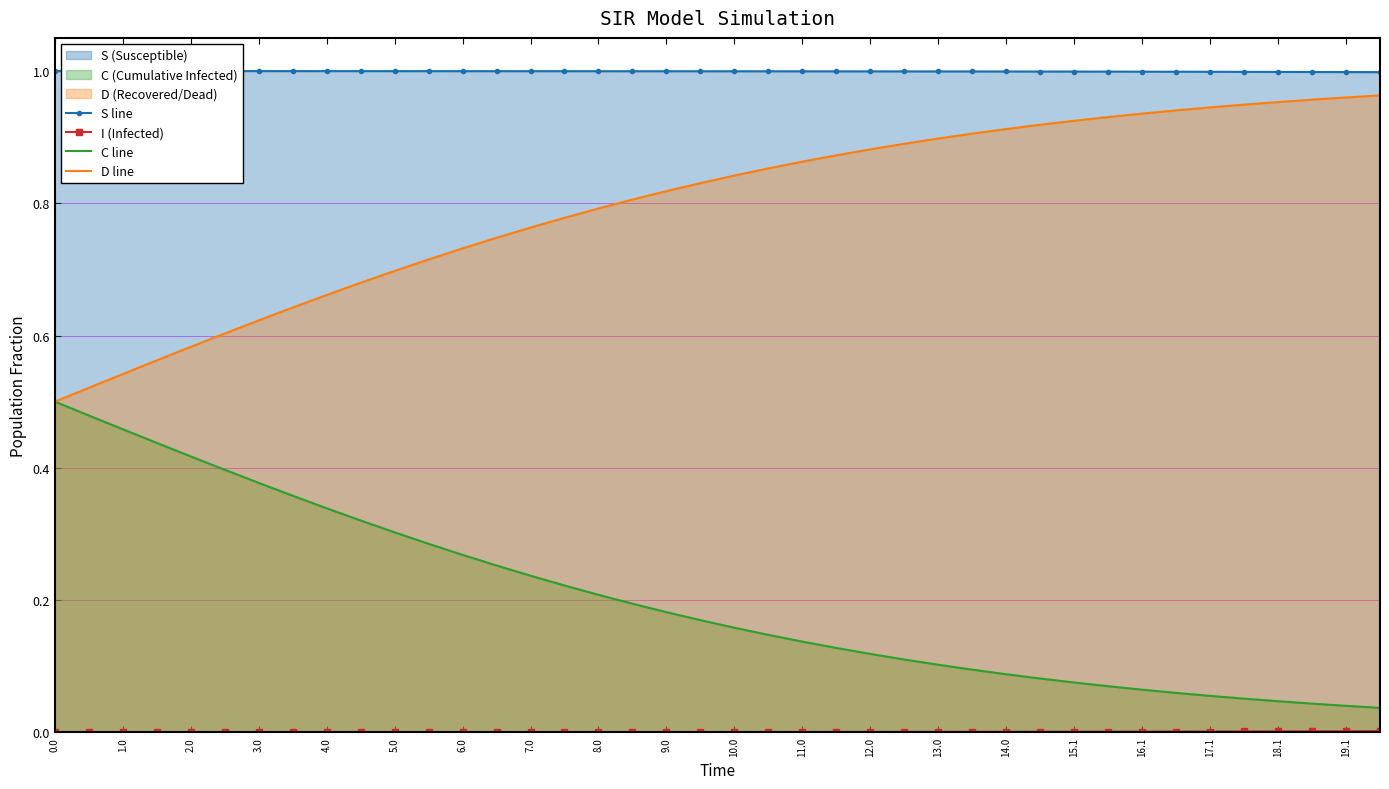

Which series has the largest total across all categories?

S line